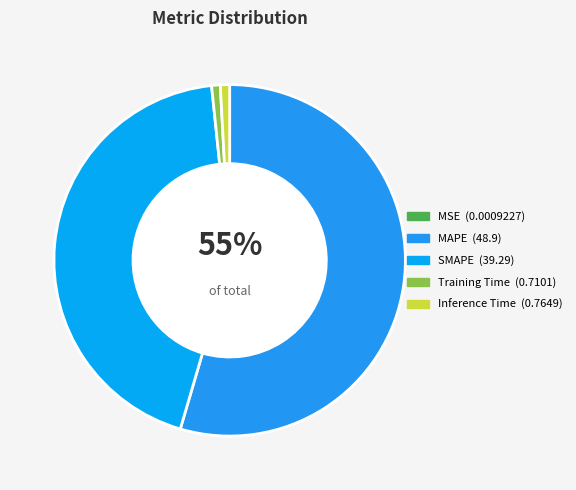

Which slice is the smallest?

MSE